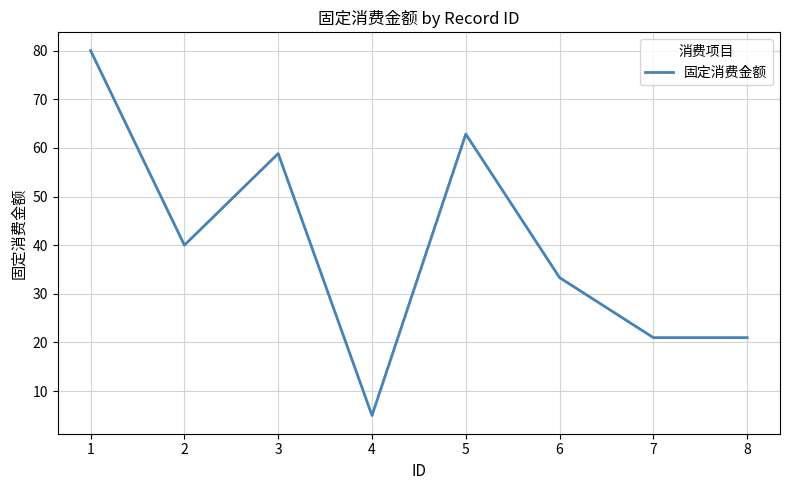

True or false: the data has more than 1 interior local peaks.

True